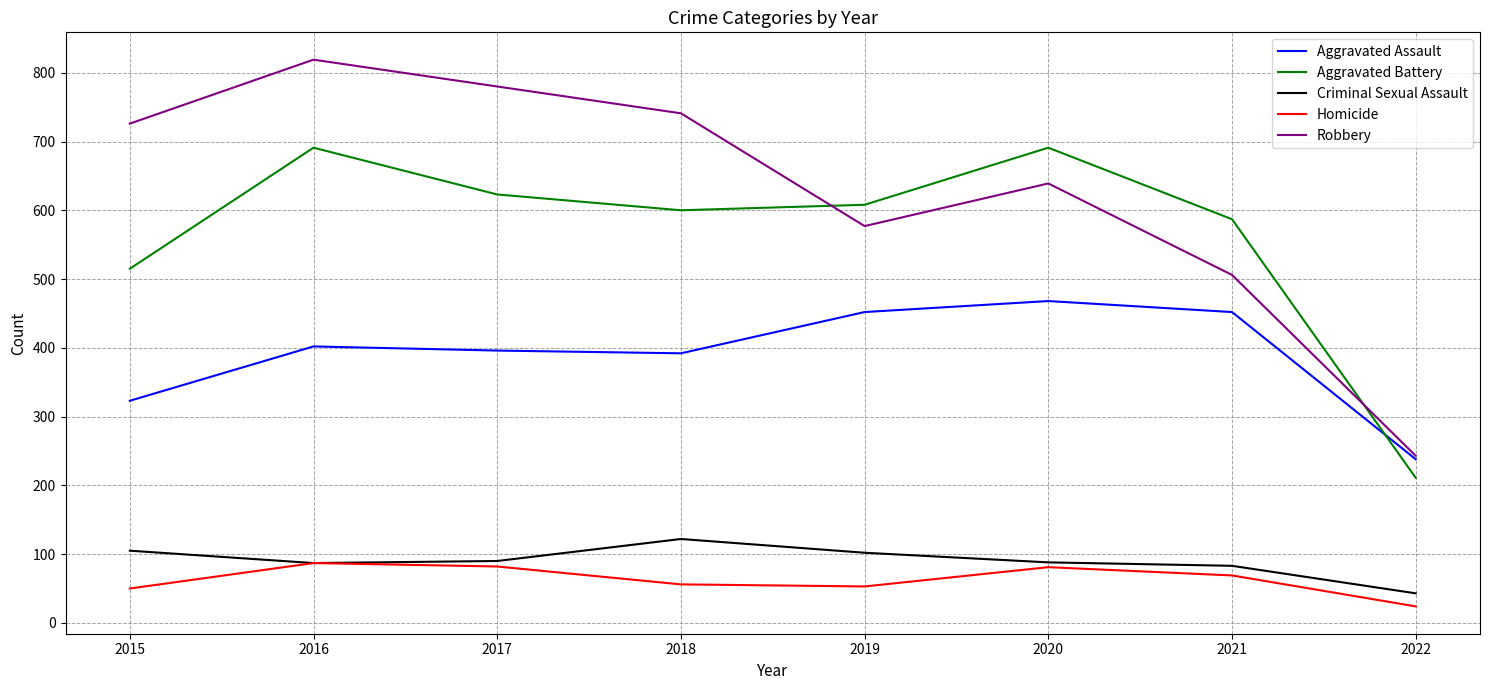

What is the difference between the maximum and minimum values in the Robbery series?

576